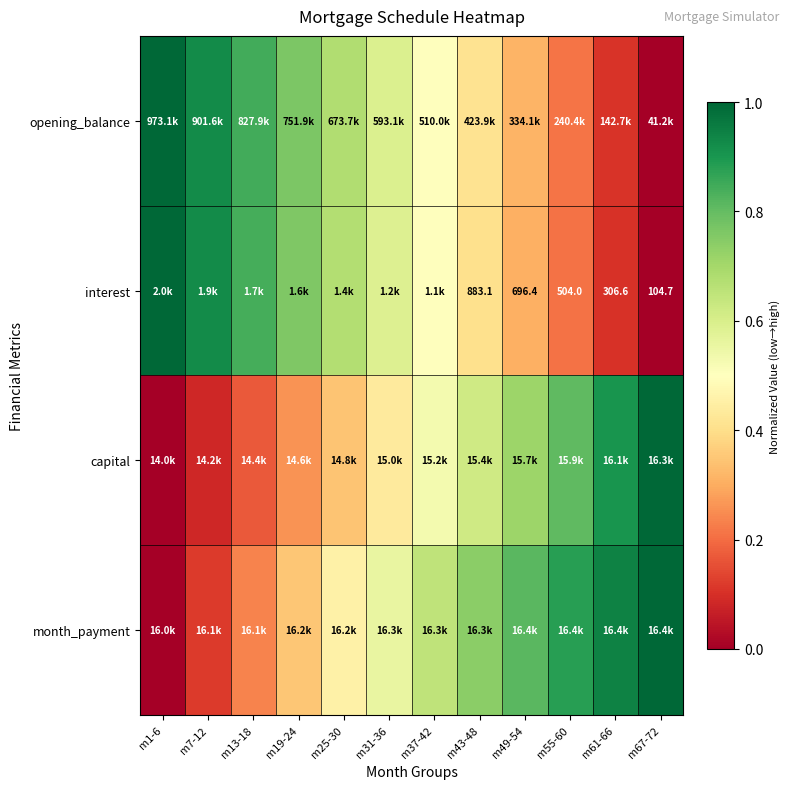

The month_payment series shows 0.3 at m25-30. True or false?

False